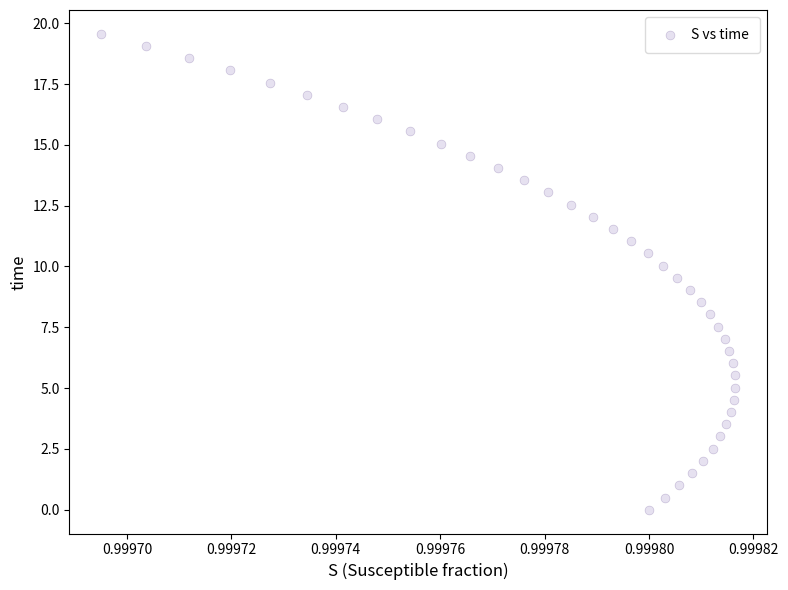

What is the range of Y values (max minus min)?

19.6